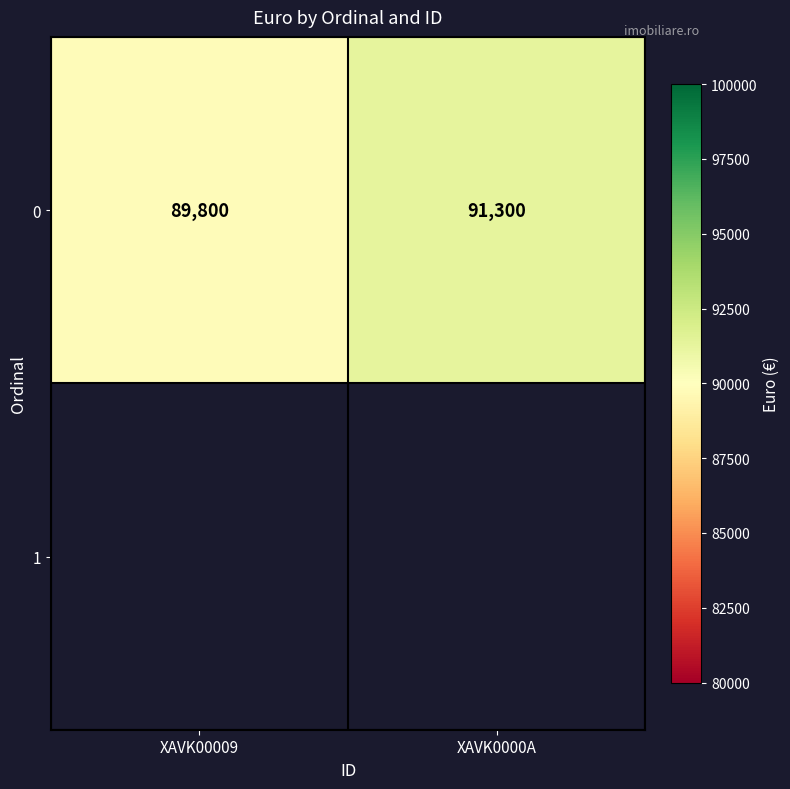

What is the maximum value shown in the chart?

91300